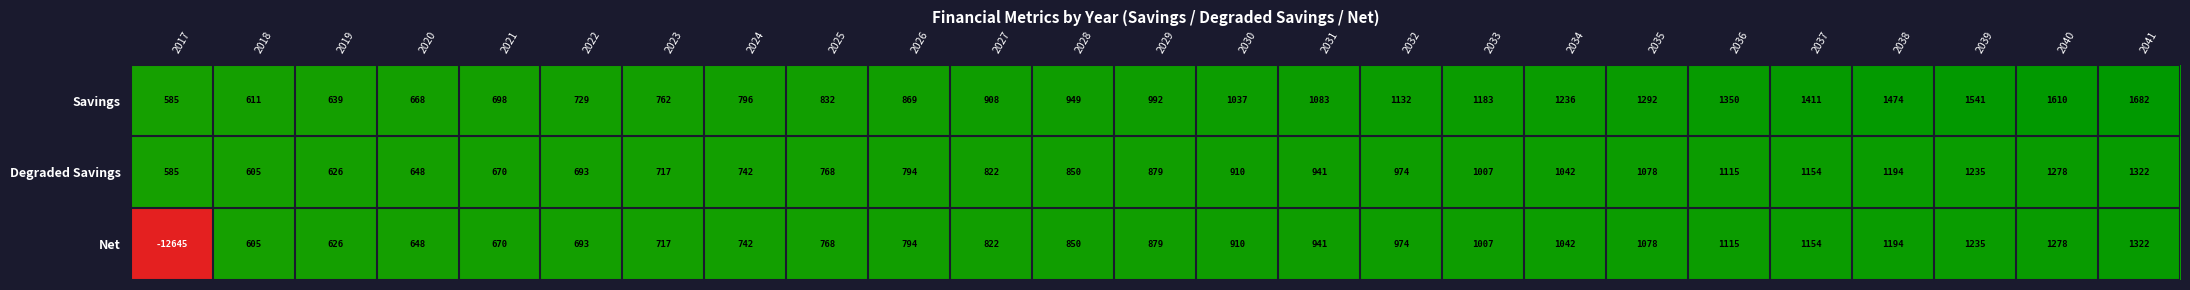

Count the number of categories in the chart.

25